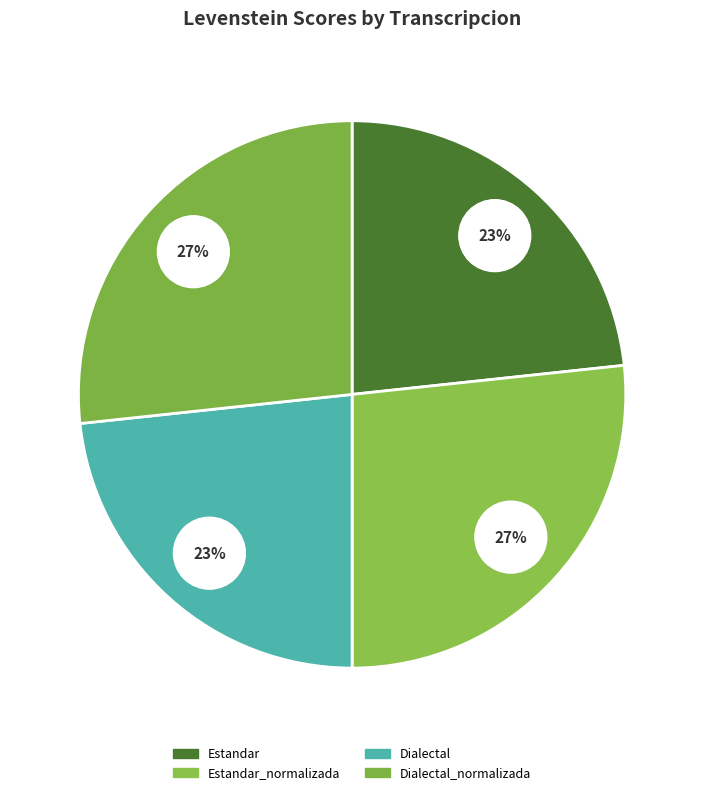

Approximately how many times larger is the value at Dialectal_normalizada compared to Estandar?

1.1